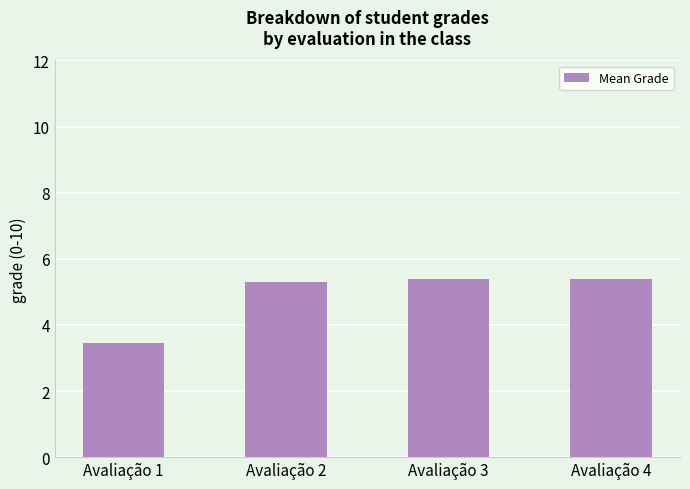

What is the minimum value shown in the chart?

3.5